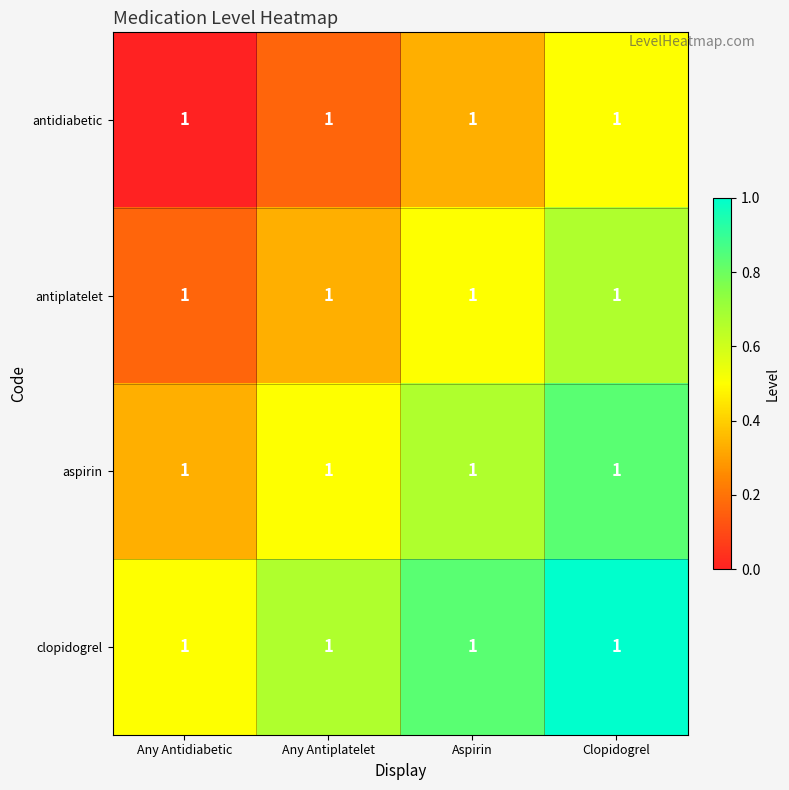

Reading left to right, what are all the values shown in this chart?

antidiabetic: Any Antidiabetic=1.0	Any Antiplatelet=1.0	Aspirin=1.0	Clopidogrel=1.0
antiplatelet: Any Antidiabetic=1.0	Any Antiplatelet=1.0	Aspirin=1.0	Clopidogrel=1.0
aspirin: Any Antidiabetic=1.0	Any Antiplatelet=1.0	Aspirin=1.0	Clopidogrel=1.0
clopidogrel: Any Antidiabetic=1.0	Any Antiplatelet=1.0	Aspirin=1.0	Clopidogrel=1.0